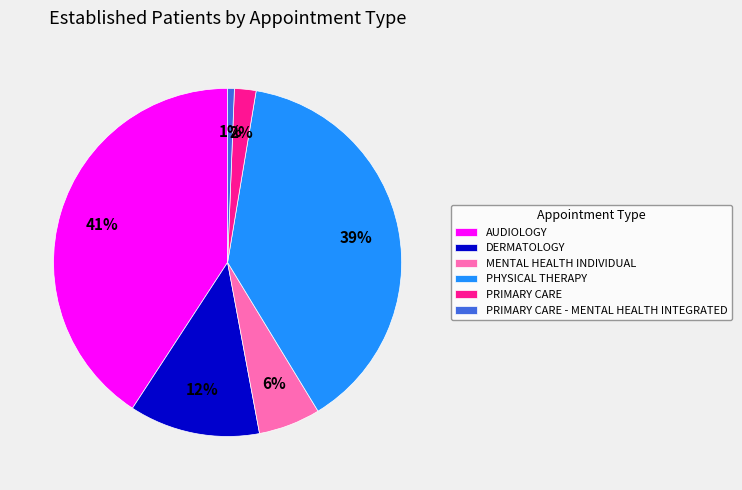

Is there a majority slice in this chart?

No